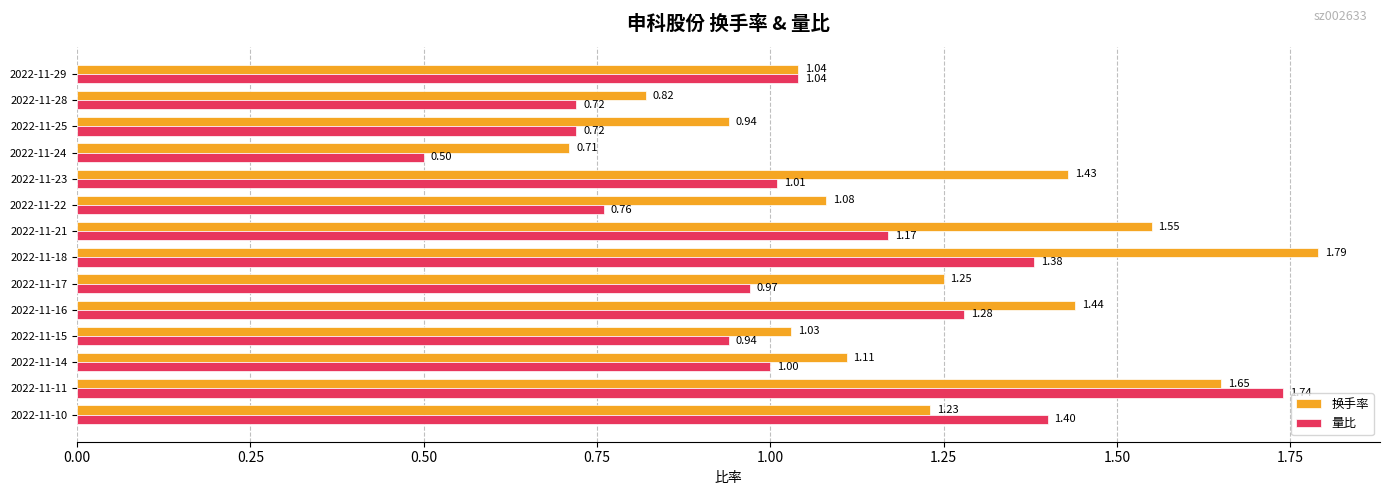

At how many categories does at least one series exceed 0?

14